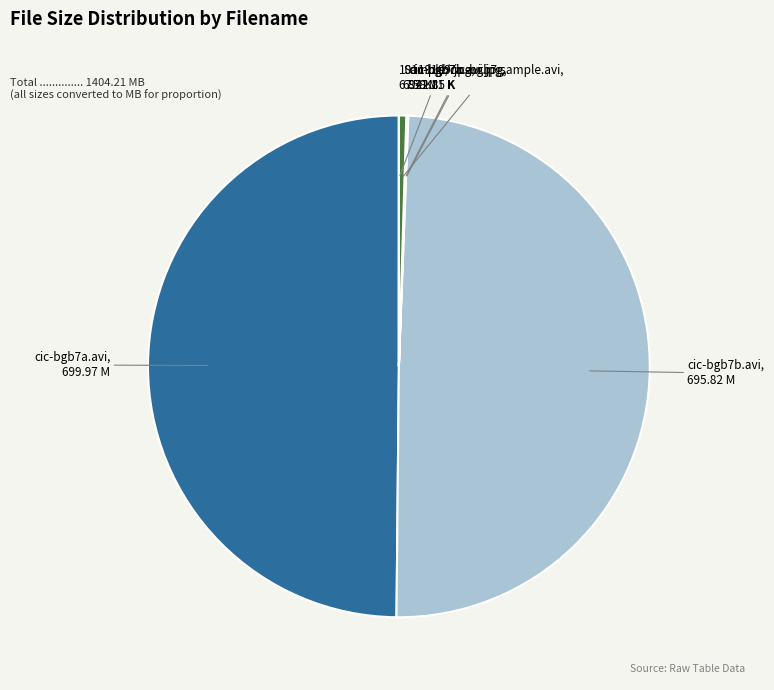

Is it true that Sample/cic-bgb7.sample.avi is 10% of the pie?

False